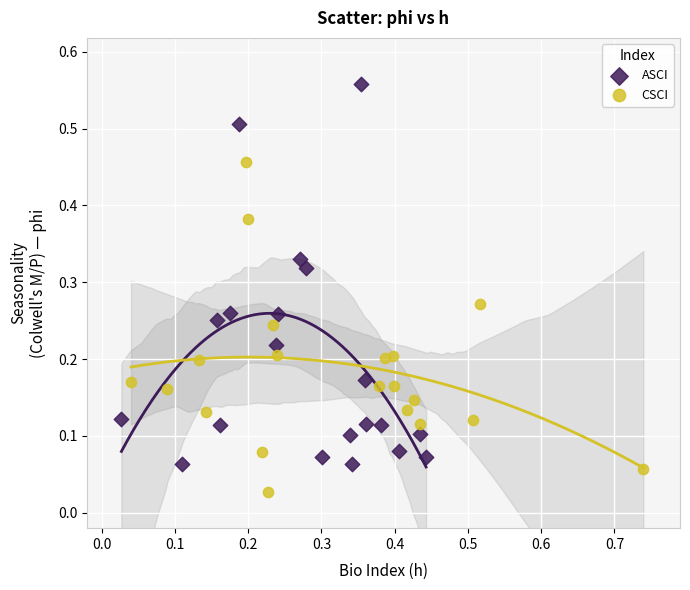

What are all the series names shown in the legend?

ASCI, CSCI